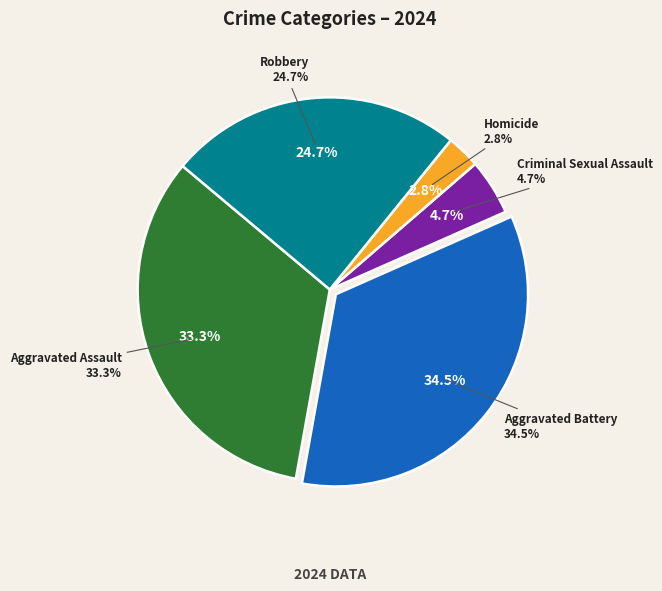

Does Aggravated Assault account for over 50% of the chart?

No